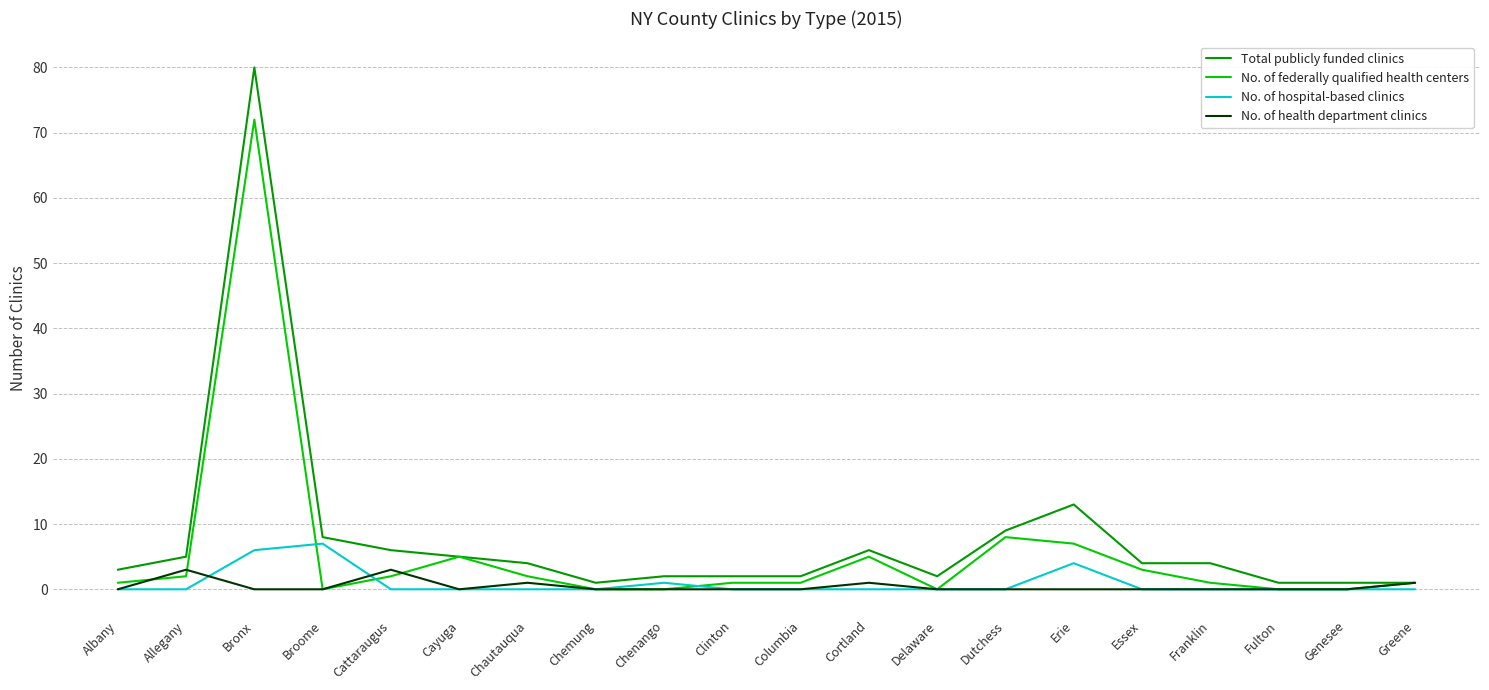

What is the maximum value shown in the chart?

80